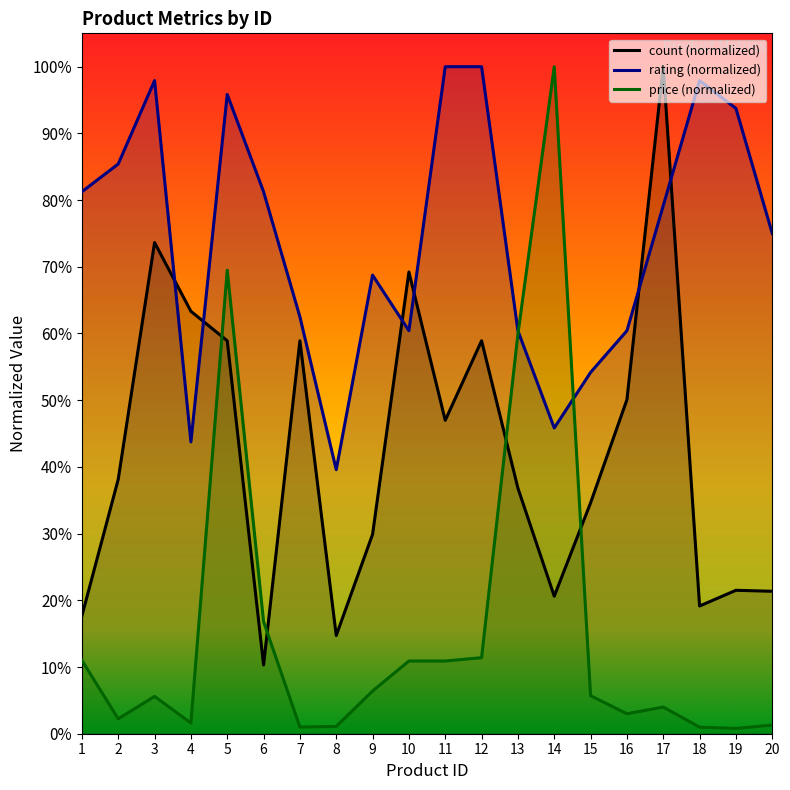

How many lines are shown in the chart?

3